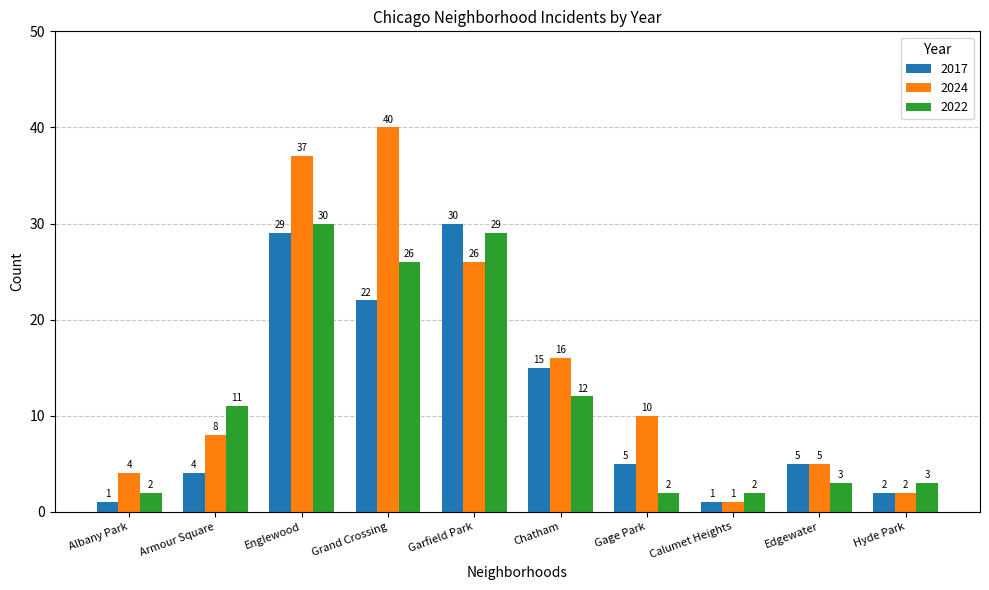

Which series has the widest spread of values?

2024